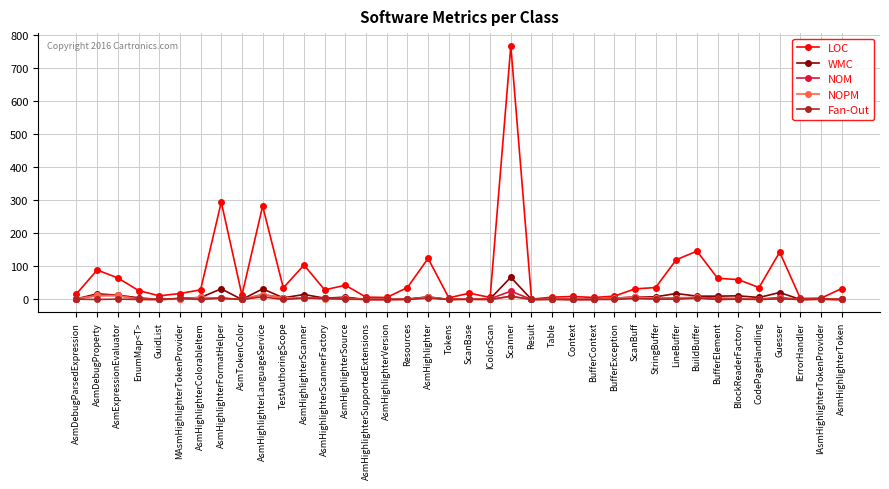

The value of NOPM at TestAuthoringScope is 5. True or false?

True